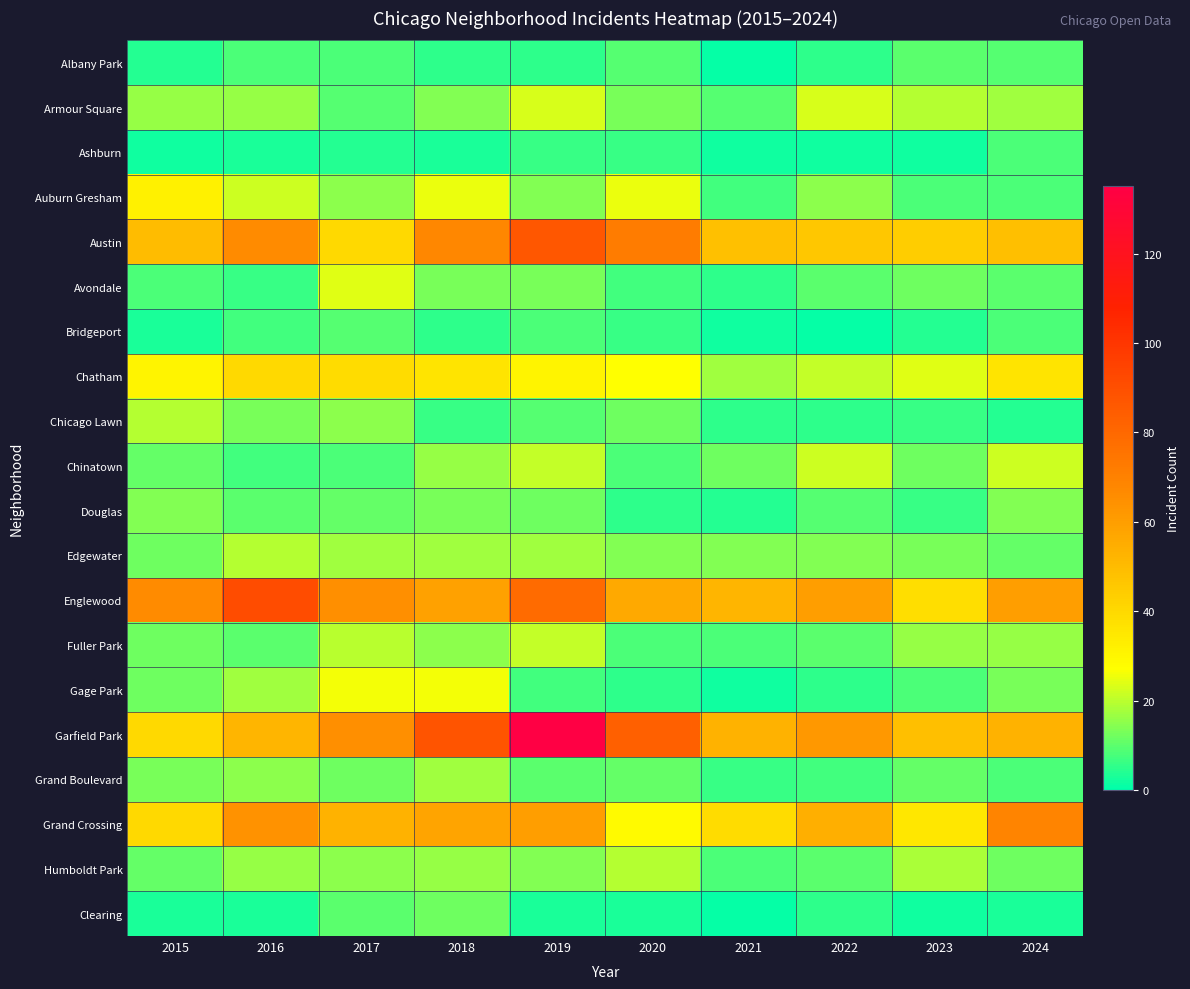

Reading left to right, what are all the values shown in this chart?

Albany Park: 2015=4	2016=8	2017=8	2018=5	2019=5	2020=9	2021=1	2022=5	2023=10	2024=9
Armour Square: 2015=16	2016=16	2017=9	2018=14	2019=23	2020=13	2021=9	2022=23	2023=19	2024=17
Ashburn: 2015=2	2016=3	2017=4	2018=3	2019=6	2020=6	2021=2	2022=2	2023=2	2024=8
Auburn Gresham: 2015=32	2016=22	2017=15	2018=25	2019=14	2020=25	2021=7	2022=15	2023=8	2024=8
Austin: 2015=50	2016=66	2017=40	2018=68	2019=87	2020=72	2021=48	2022=46	2023=44	2024=49
Avondale: 2015=8	2016=6	2017=24	2018=13	2019=13	2020=7	2021=5	2022=10	2023=12	2024=10
Bridgeport: 2015=3	2016=7	2017=9	2018=5	2019=8	2020=6	2021=2	2022=1	2023=4	2024=8
Chatham: 2015=31	2016=40	2017=39	2018=36	2019=31	2020=27	2021=17	2022=21	2023=24	2024=36
Chicago Lawn: 2015=19	2016=13	2017=15	2018=6	2019=9	2020=12	2021=5	2022=5	2023=6	2024=4
Chinatown: 2015=11	2016=7	2017=8	2018=16	2019=21	2020=8	2021=12	2022=22	2023=12	2024=22
Douglas: 2015=14	2016=10	2017=11	2018=13	2019=12	2020=5	2021=4	2022=9	2023=6	2024=14
Edgewater: 2015=12	2016=19	2017=17	2018=17	2019=17	2020=14	2021=14	2022=14	2023=13	2024=11
Englewood: 2015=66	2016=91	2017=65	2018=59	2019=79	2020=56	2021=52	2022=60	2023=38	2024=60
Fuller Park: 2015=12	2016=10	2017=20	2018=15	2019=21	2020=8	2021=8	2022=10	2023=16	2024=16
Gage Park: 2015=12	2016=17	2017=26	2018=26	2019=7	2020=5	2021=2	2022=5	2023=8	2024=13
Garfield Park: 2015=40	2016=52	2017=65	2018=88	2019=135	2020=83	2021=53	2022=62	2023=49	2024=53
Grand Boulevard: 2015=13	2016=15	2017=12	2018=17	2019=10	2020=11	2021=6	2022=7	2023=11	2024=8
Grand Crossing: 2015=40	2016=64	2017=53	2018=58	2019=60	2020=29	2021=39	2022=54	2023=35	2024=69
Humboldt Park: 2015=11	2016=16	2017=15	2018=16	2019=14	2020=19	2021=8	2022=10	2023=18	2024=12
Clearing: 2015=3	2016=3	2017=10	2018=12	2019=3	2020=3	2021=1	2022=5	2023=2	2024=3